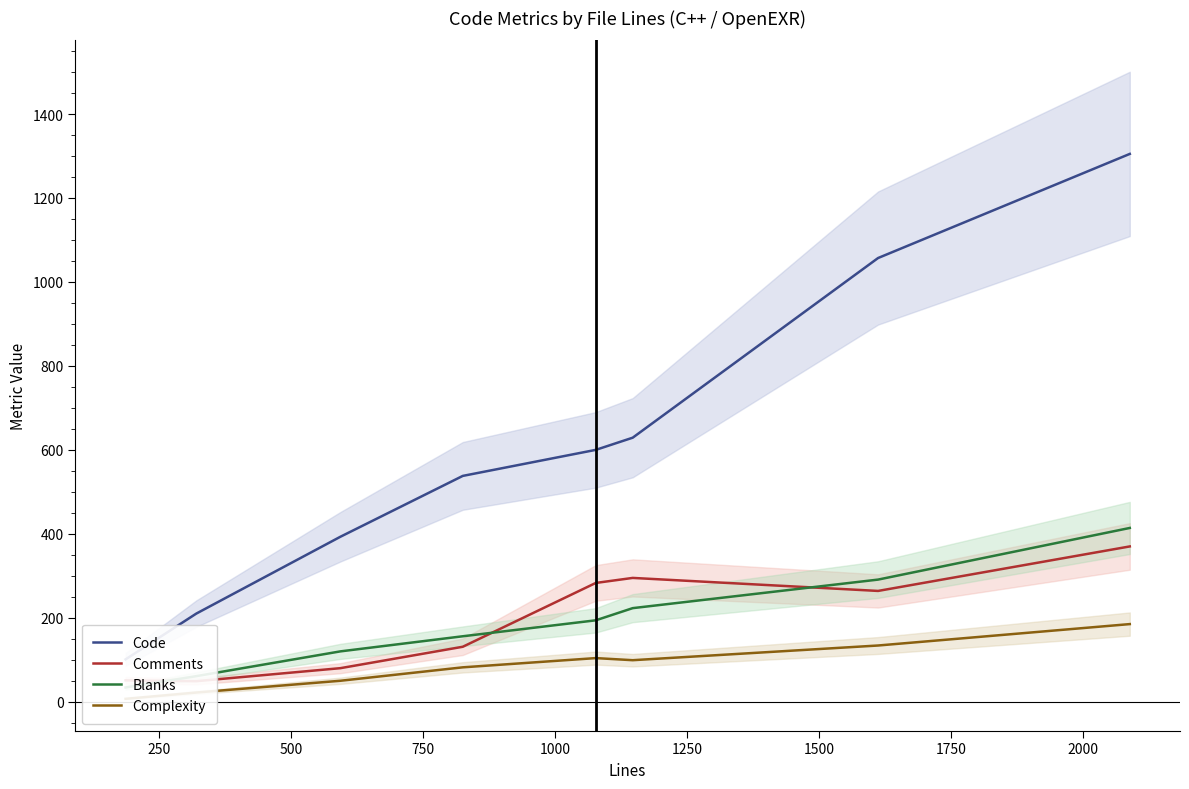

True or false: Comments and Code cross at least once.

False